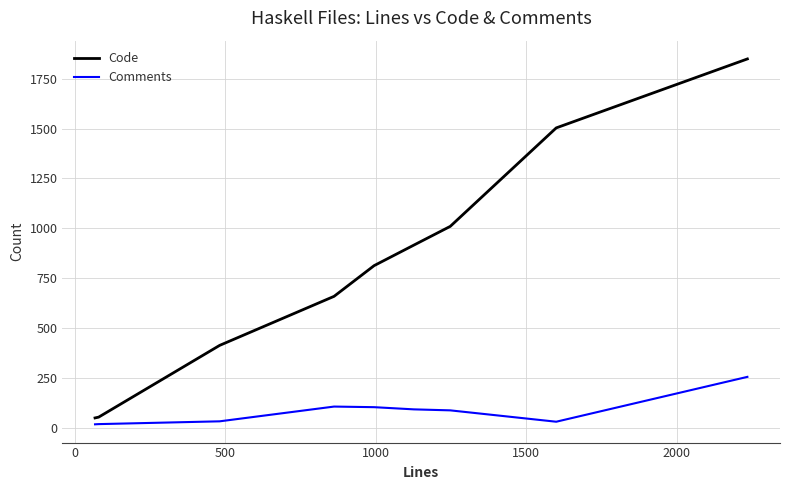

List the series in order of their overall mean, highest first.

Code, Comments